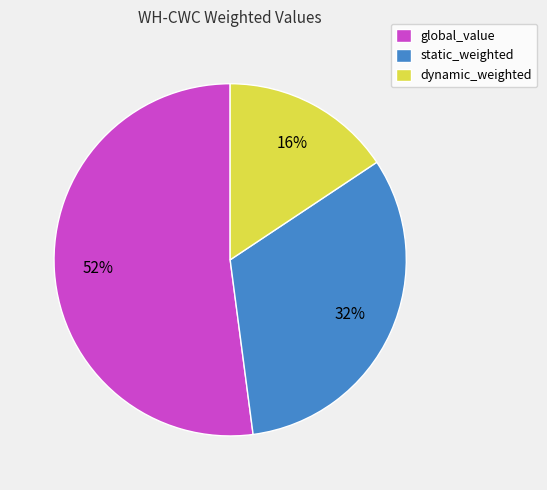

Rank the categories by value from highest to lowest.

global_value, static_weighted, dynamic_weighted